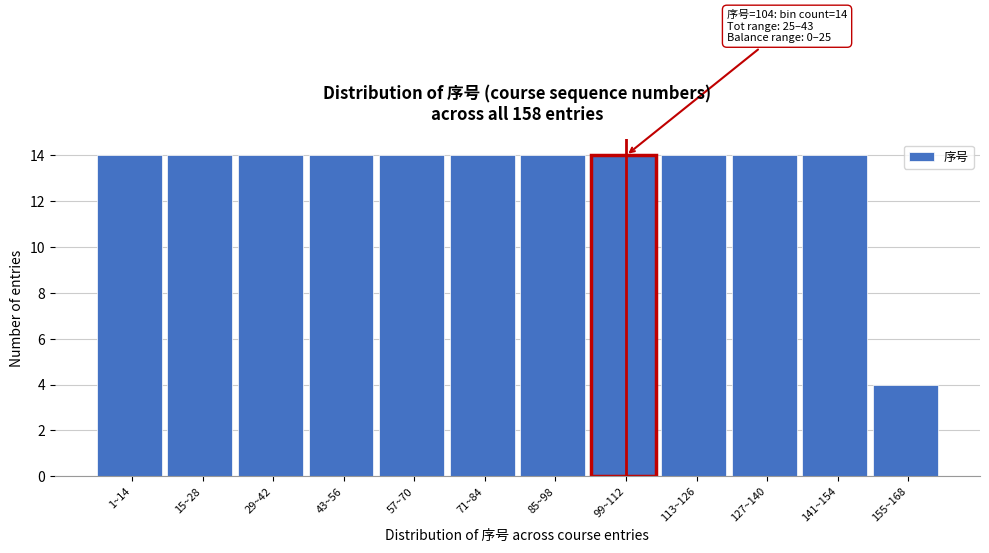

Reading left to right, what are all the values shown in this chart?

1~14=14	15~28=14	29~42=14	43~56=14	57~70=14	71~84=14	85~98=14	99~112=14	113~126=14	127~140=14	141~154=14	155~168=4